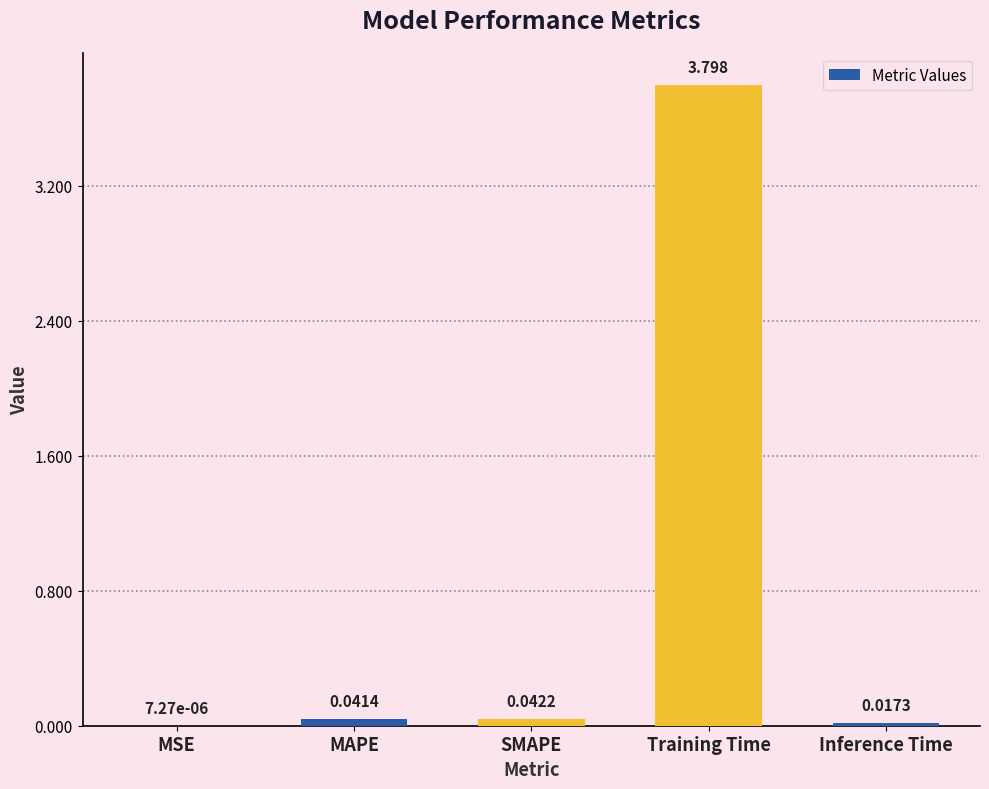

What is the sum of the values at Training Time and Inference Time?

3.8